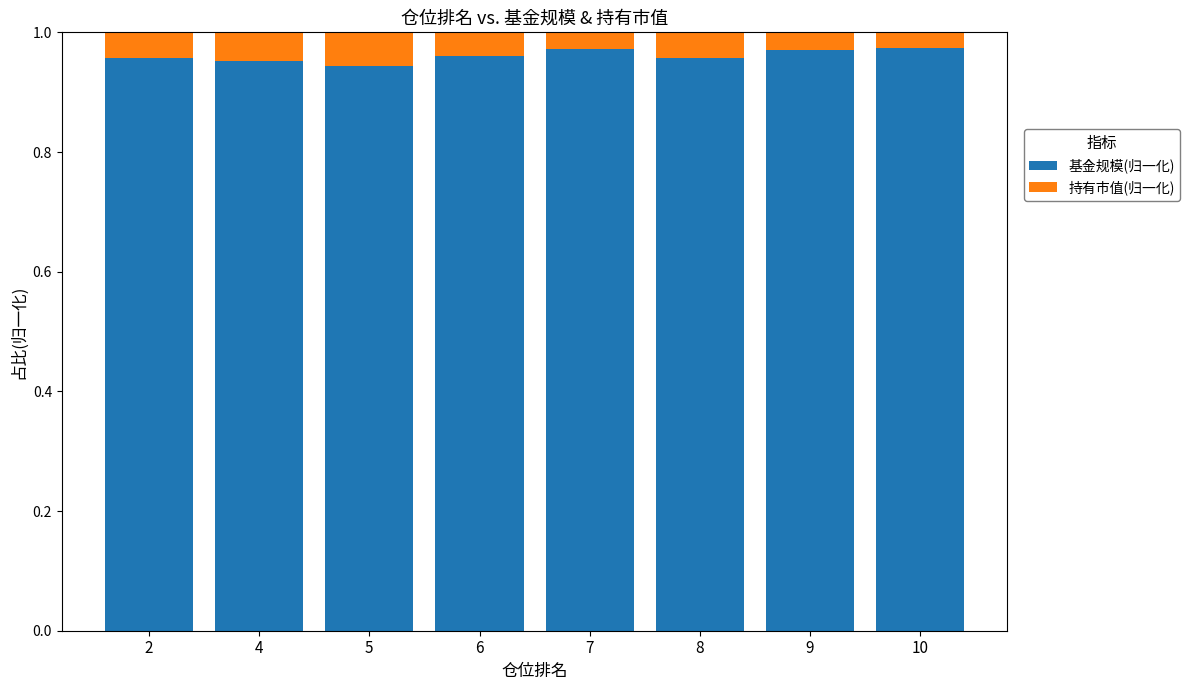

What is the sum of all 基金规模(归一化) values?

7.7